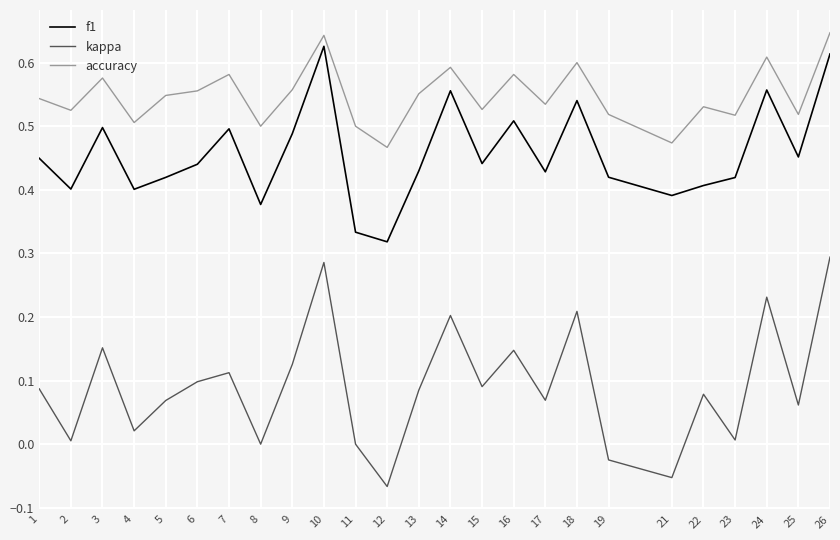

List the series in order of their overall mean, lowest first.

kappa, f1, accuracy